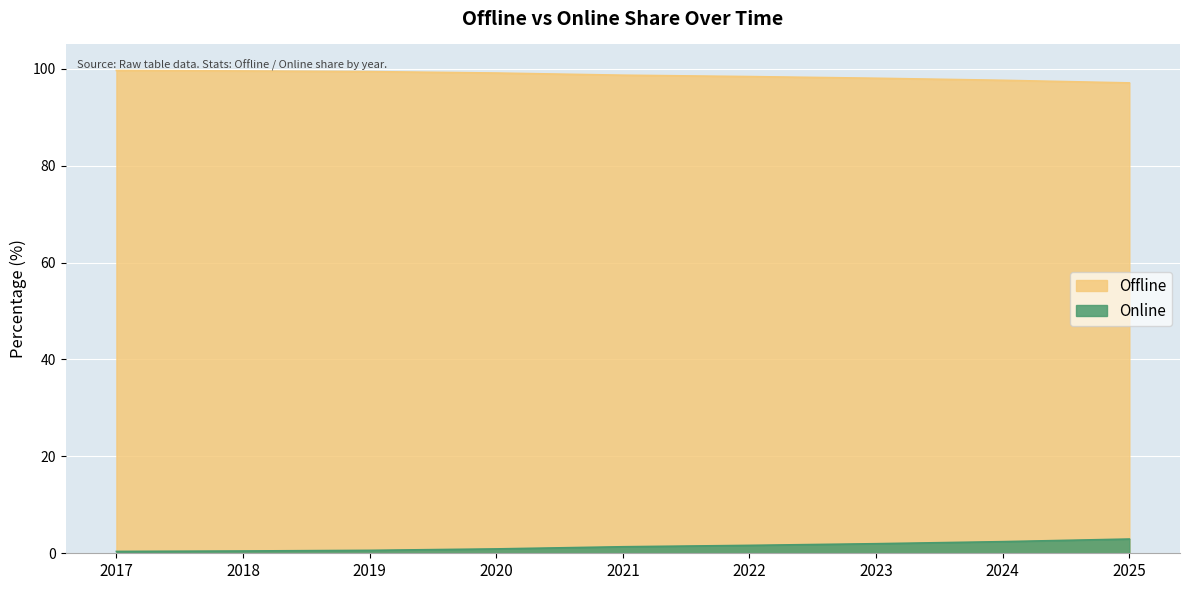

Reading right to left, what are all the values shown in this chart?

Offline: 97.1	97.6	98.0	98.4	98.7	99.1	99.4	99.5	99.6
Online: 2.9	2.4	2.0	1.6	1.3	0.9	0.6	0.5	0.4